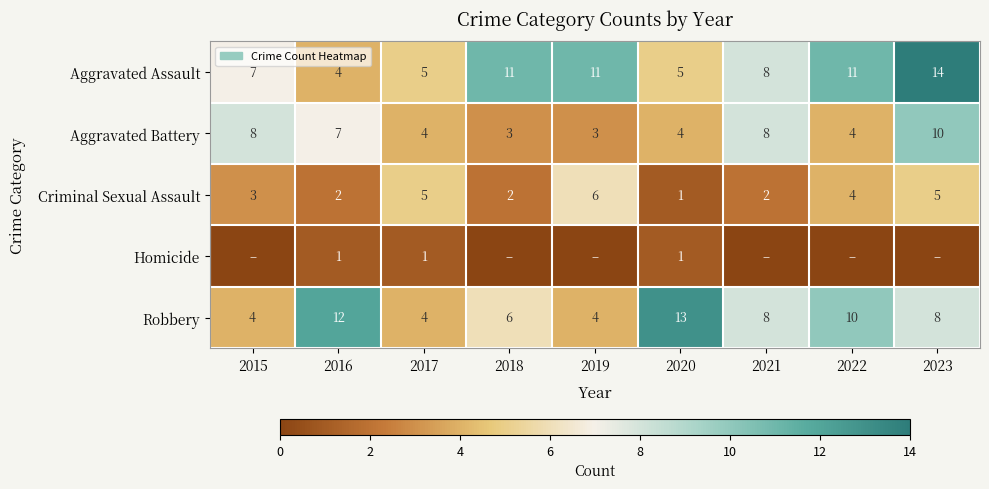

What is the sum of all Aggravated Assault values?

76